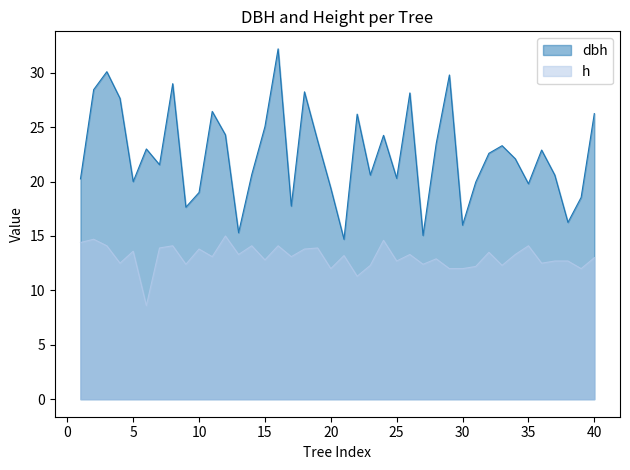

Which series changed the most between 2 and 11?

dbh